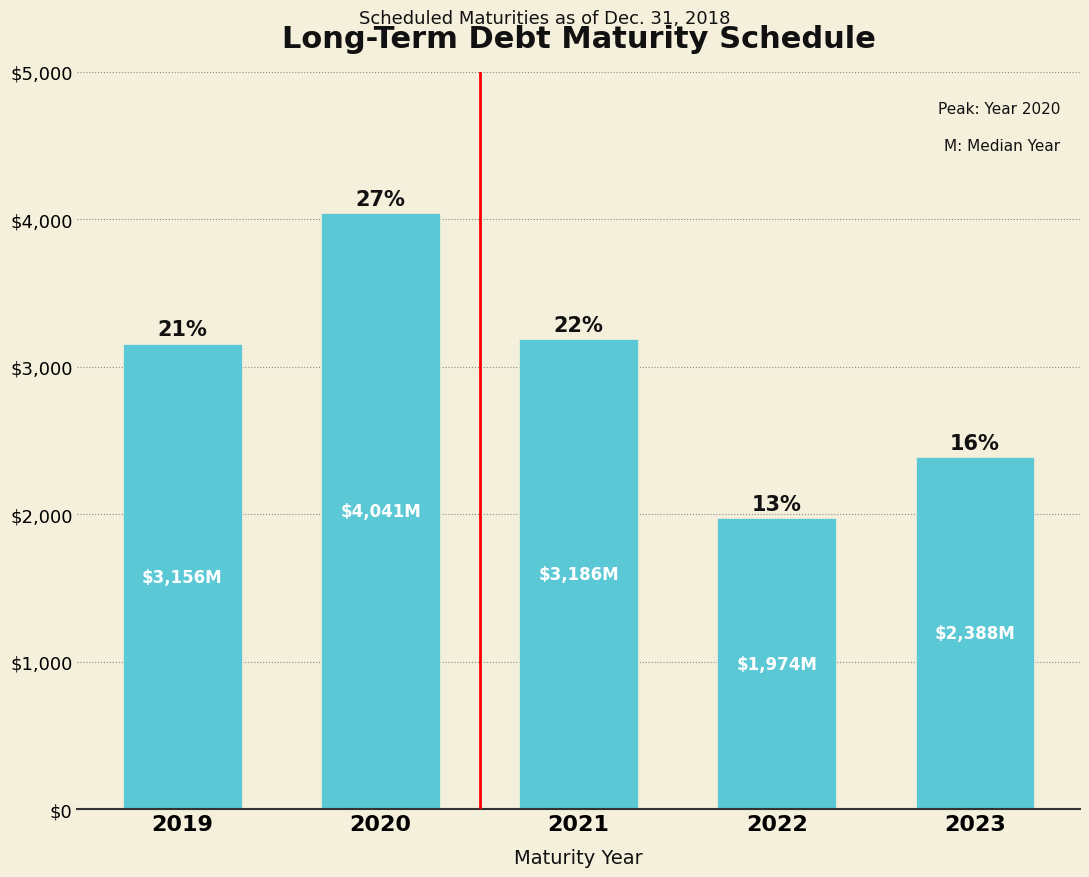

Does the chart contain any negative values?

No